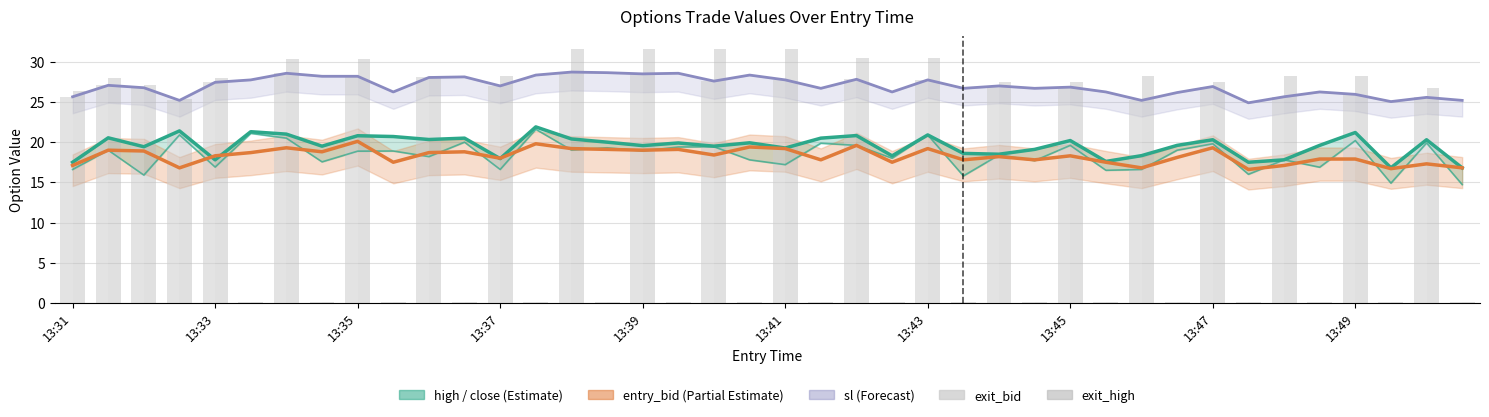

Which series has the widest spread of values?

exit_high